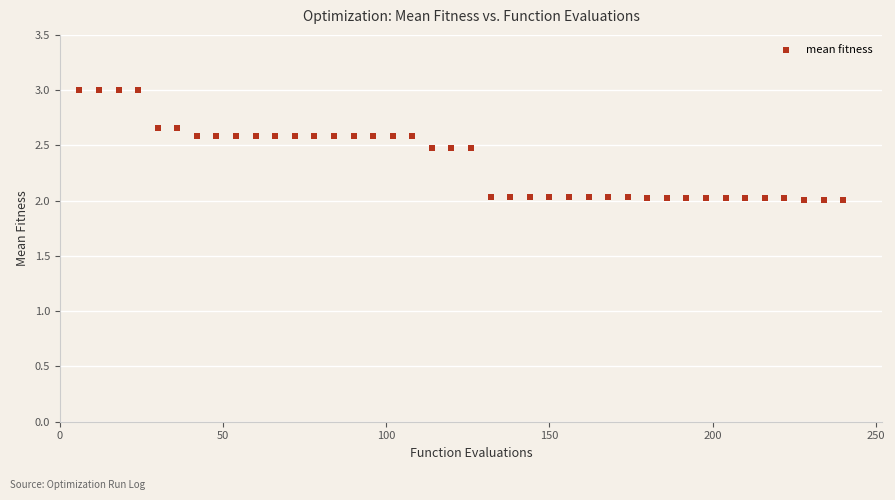

What is the range of Y values (max minus min)?

1.0